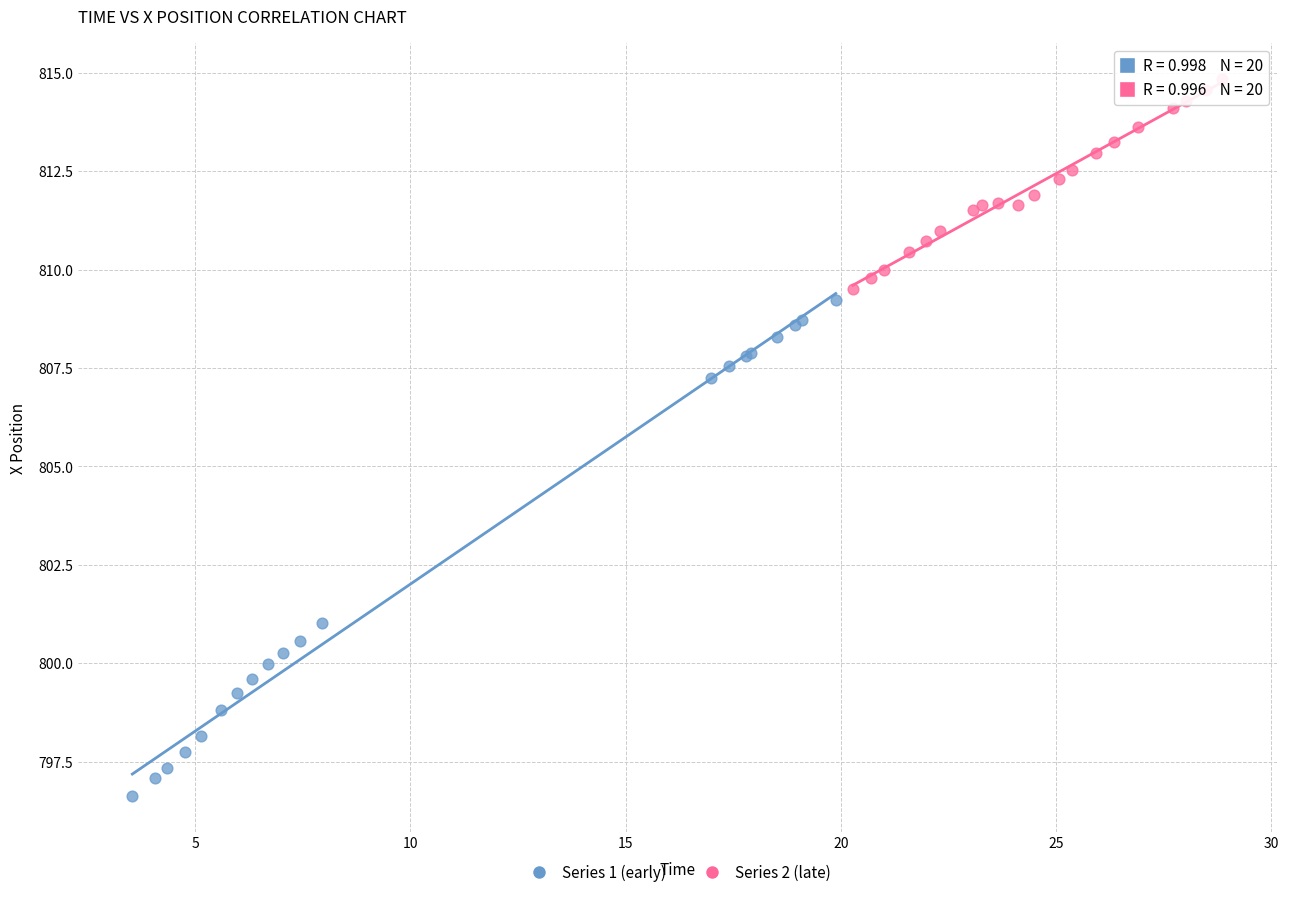

Which series reaches the maximum Y coordinate?

Series 2 (late)